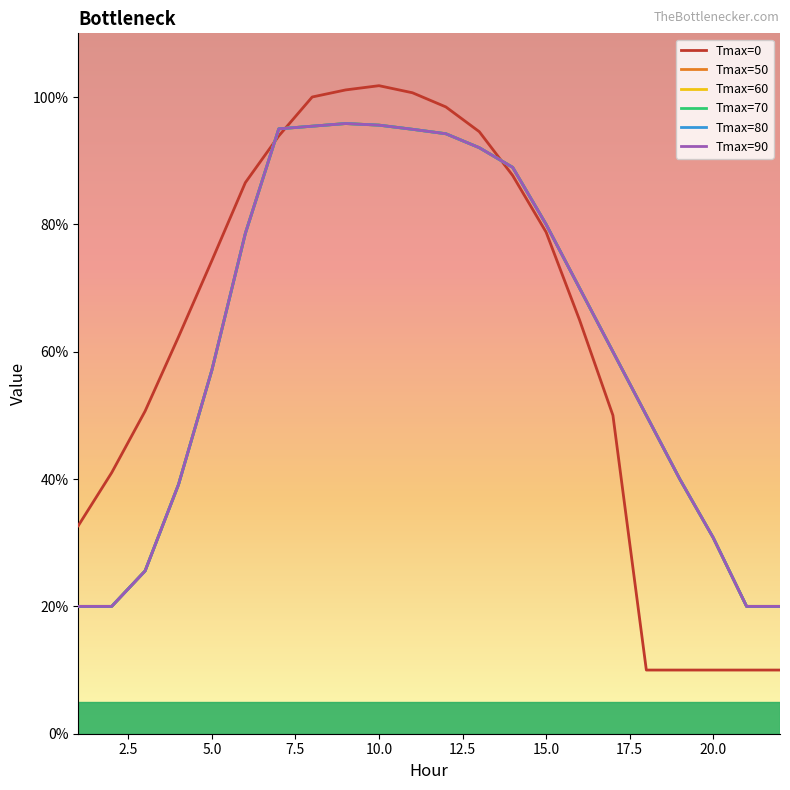

Does the chart display data point markers on the line(s)?

No